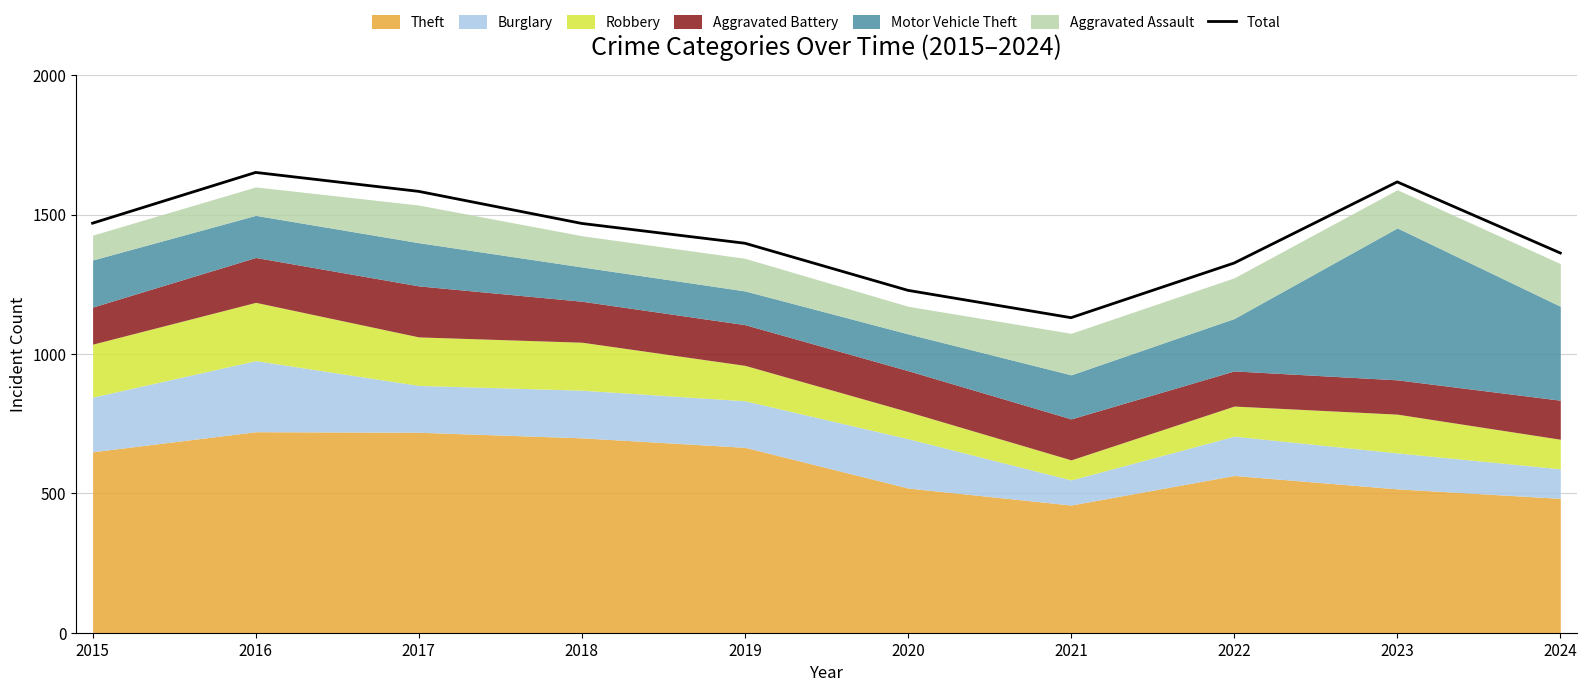

Read the value at 2024.

1362